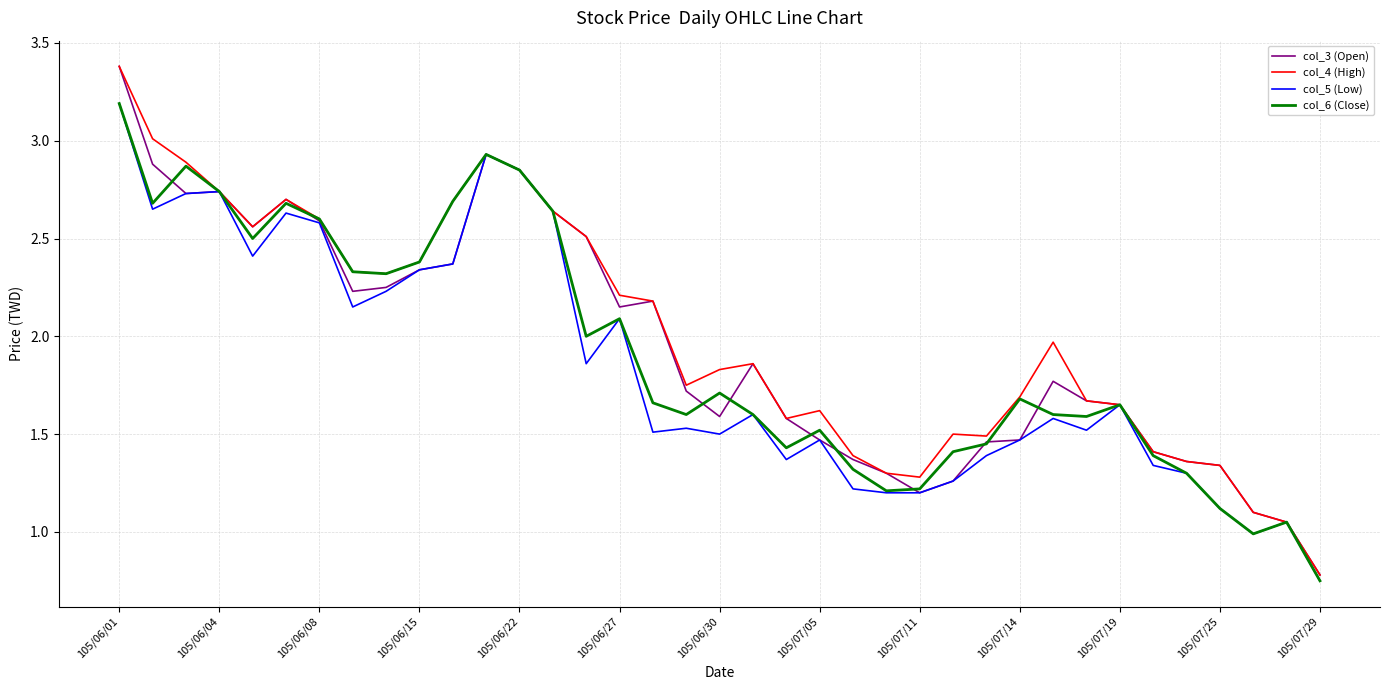

List the series in order of their overall mean, lowest first.

col_5 (Low), col_6 (Close), col_3 (Open), col_4 (High)